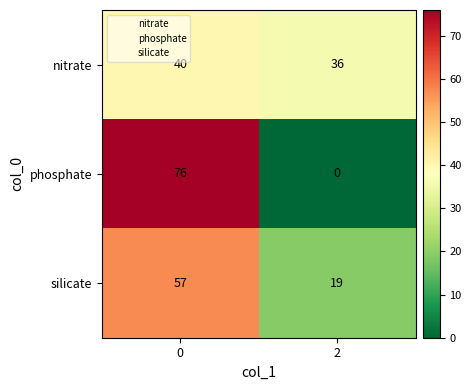

The value of silicate at 0 is 102. True or false?

False